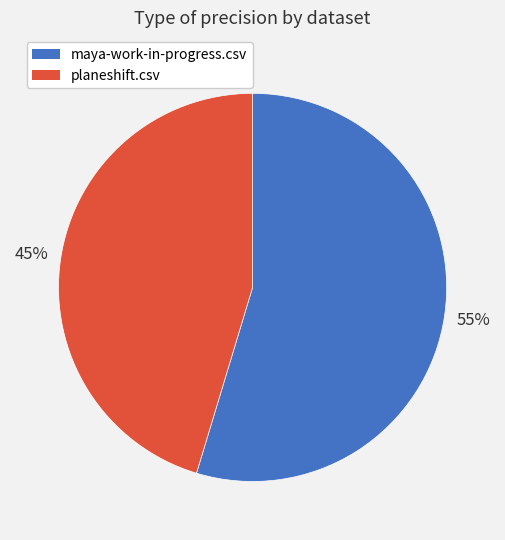

Do planeshift.csv and maya-work-in-progress.csv together represent more than half of the pie?

Yes